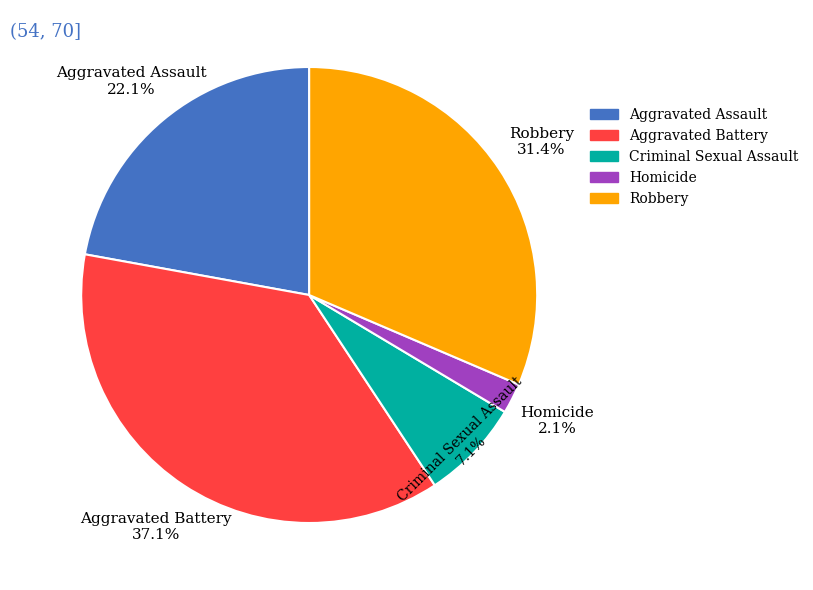

How many slices are in this pie chart?

5